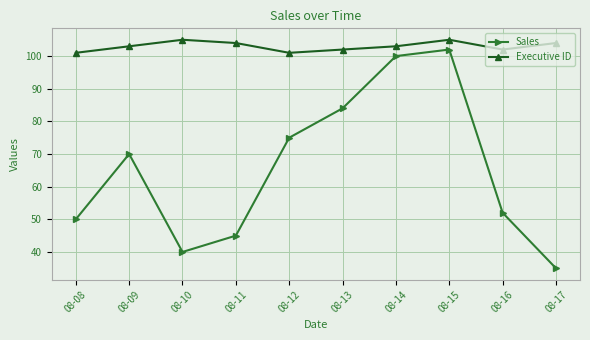

What is the greatest value displayed?

105